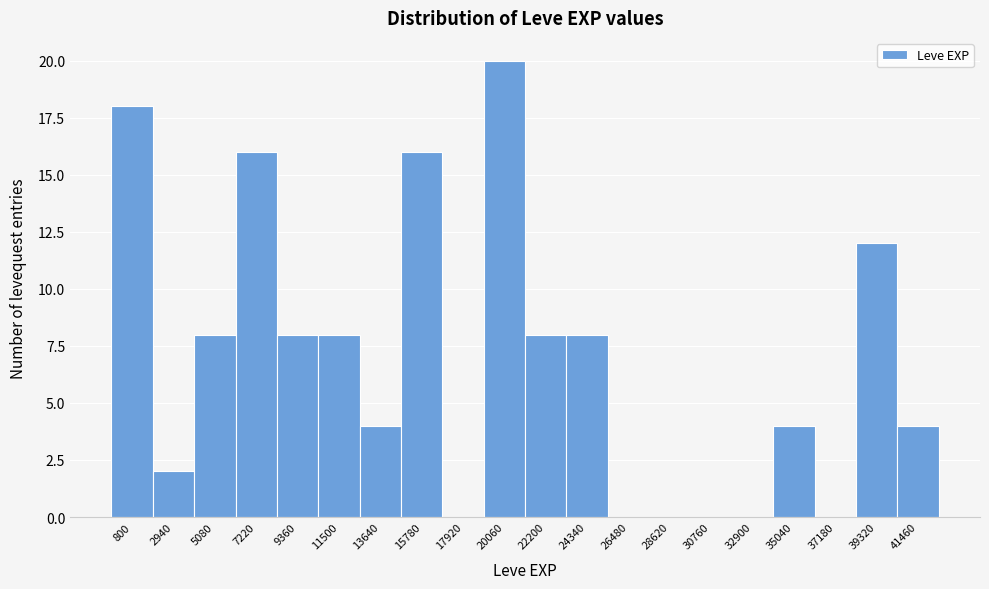

Reading right to left, extract all data points from this chart.

41460=4	39320=12	37180=0	35040=4	32900=0	30760=0	28620=0	26480=0	24340=8	22200=8	20060=20	17920=0	15780=16	13640=4	11500=8	9360=8	7220=16	5080=8	2940=2	800=18